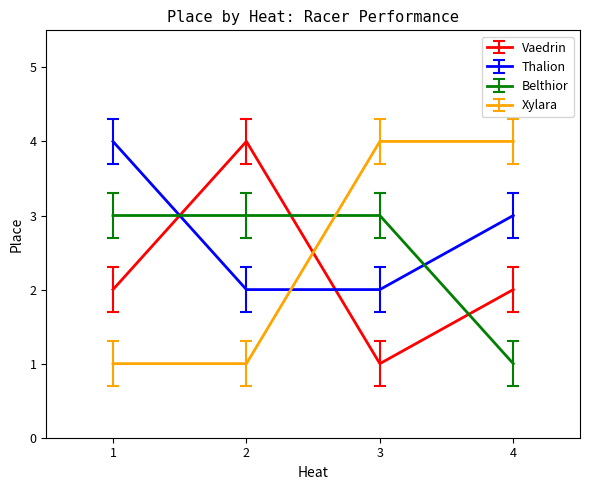

True or false: Vaedrin and Xylara intersect in this chart.

True